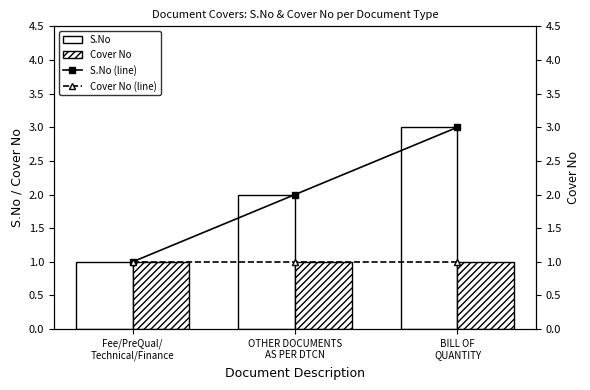

What are all the series names shown in the legend?

S.No, Cover No, S.No (line), Cover No (line)